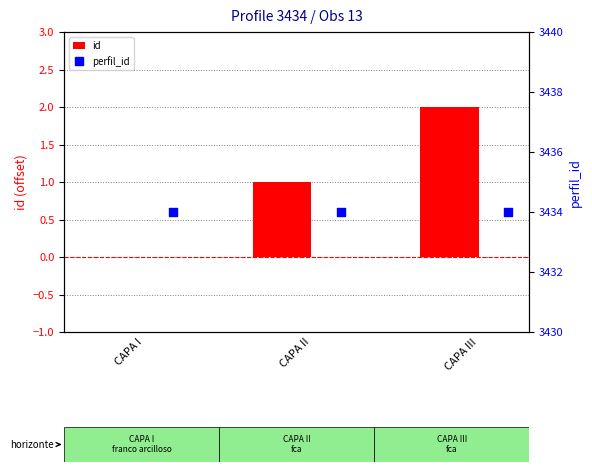

At how many categories does at least one series exceed 747?

3